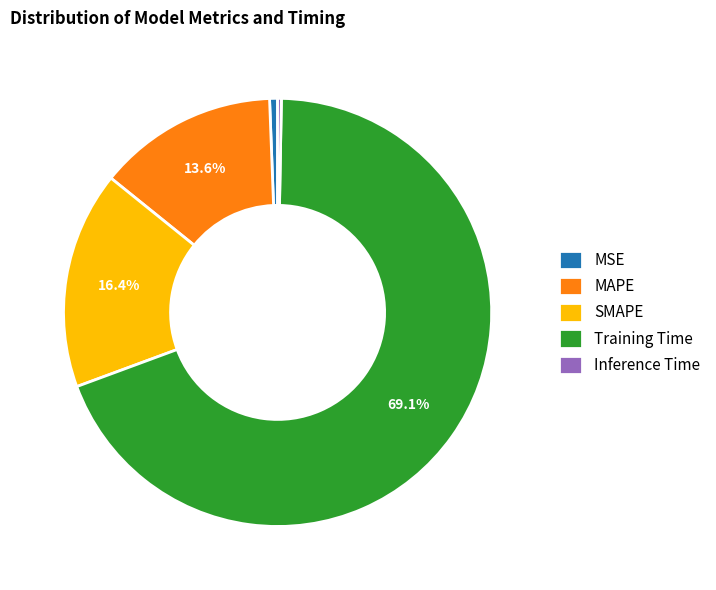

Combined, do MSE and Training Time account for over 50%?

Yes